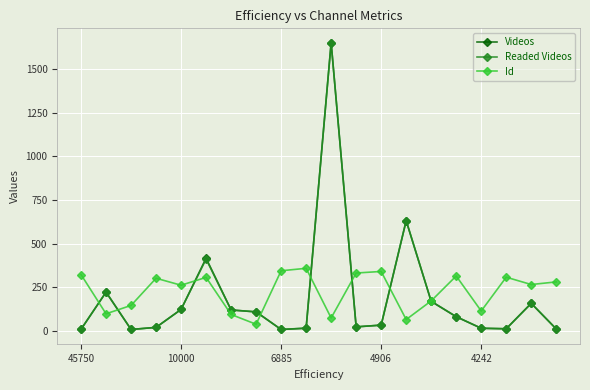

How many distinct data groups are displayed?

3